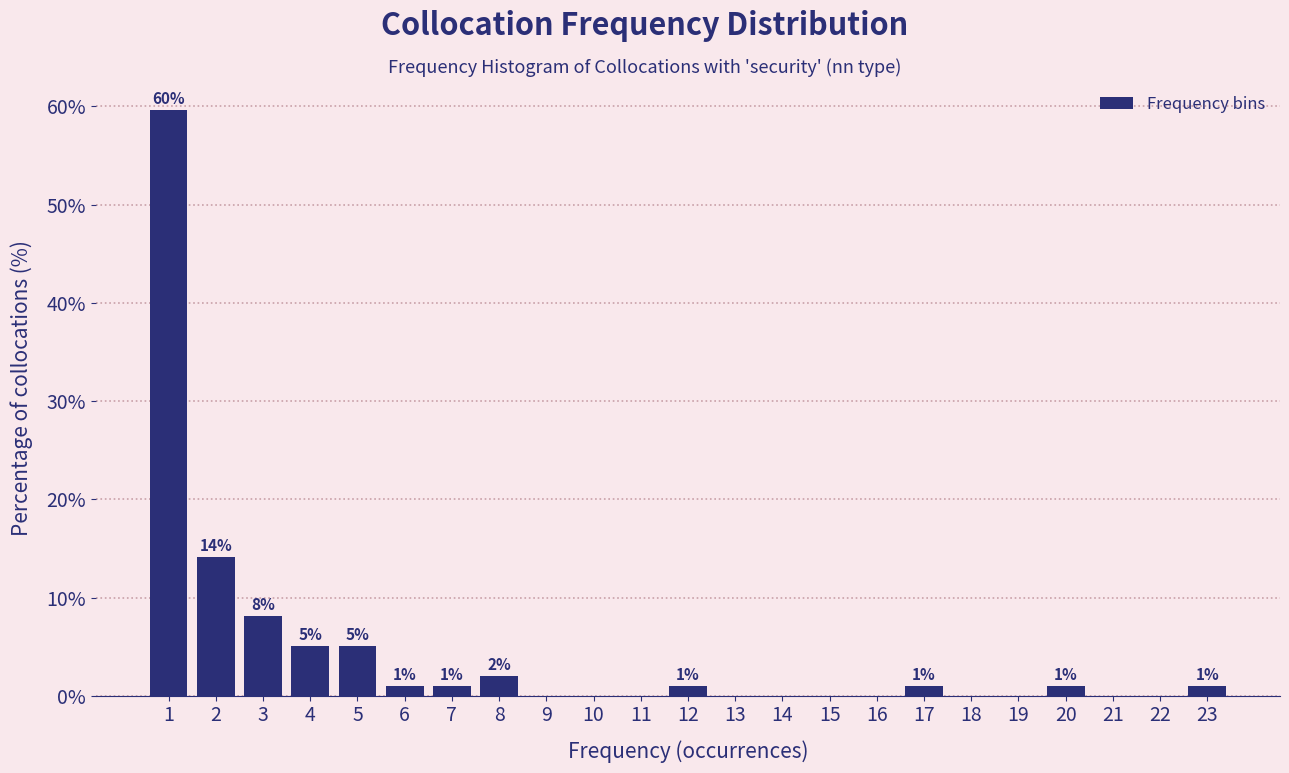

Over which range of the x-axis is the bar tallest?

0.5 to 1.5